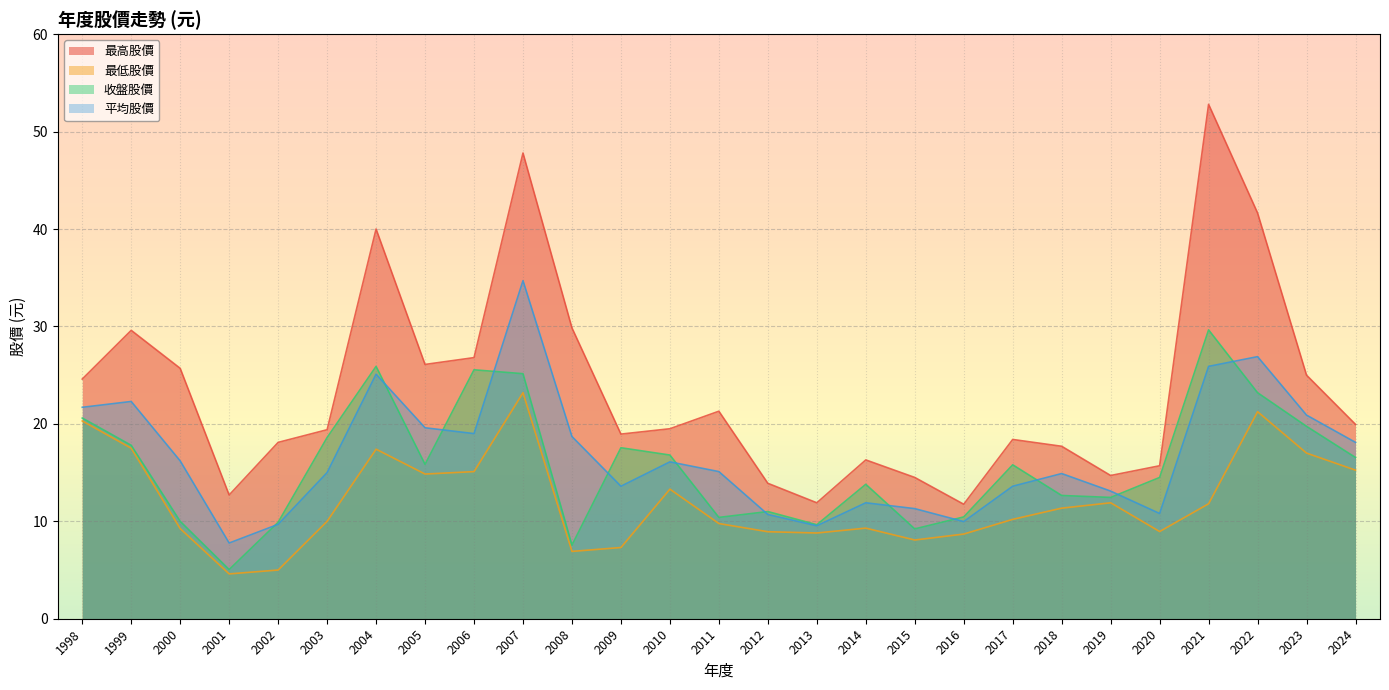

How many lines are shown in the chart?

4